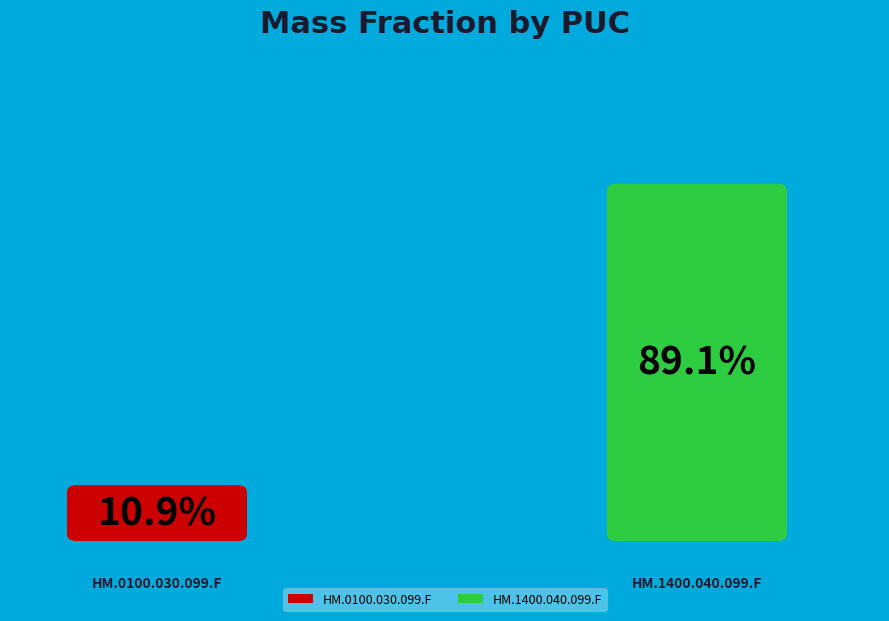

Rank the categories by value from highest to lowest.

HM.1400.040.099.F, HM.0100.030.099.F